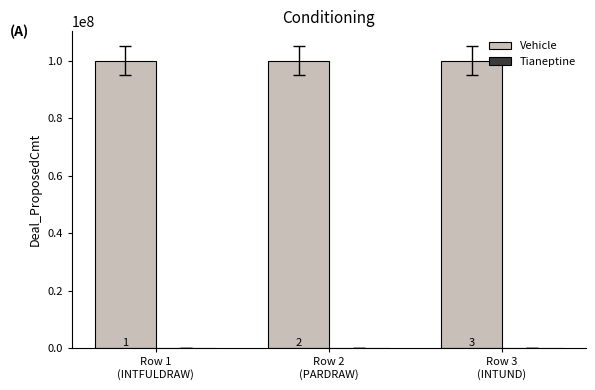

At which category is the sum across all series the highest?

Row 1
(INTFULDRAW)